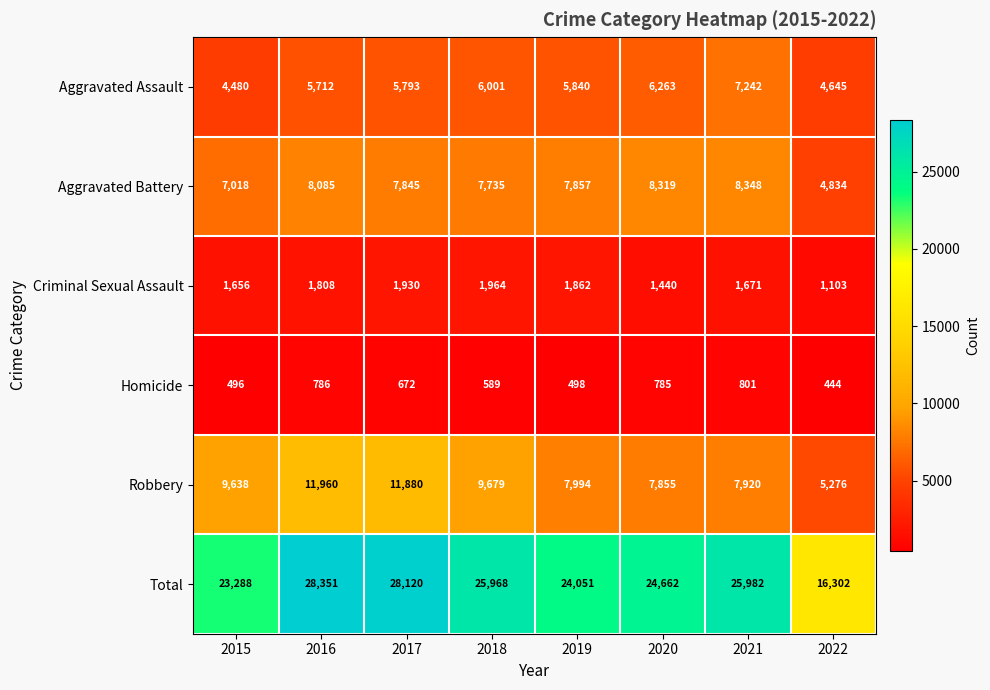

List the series in order of their peak value, highest first.

Total, Robbery, Aggravated Battery, Aggravated Assault, Criminal Sexual Assault, Homicide